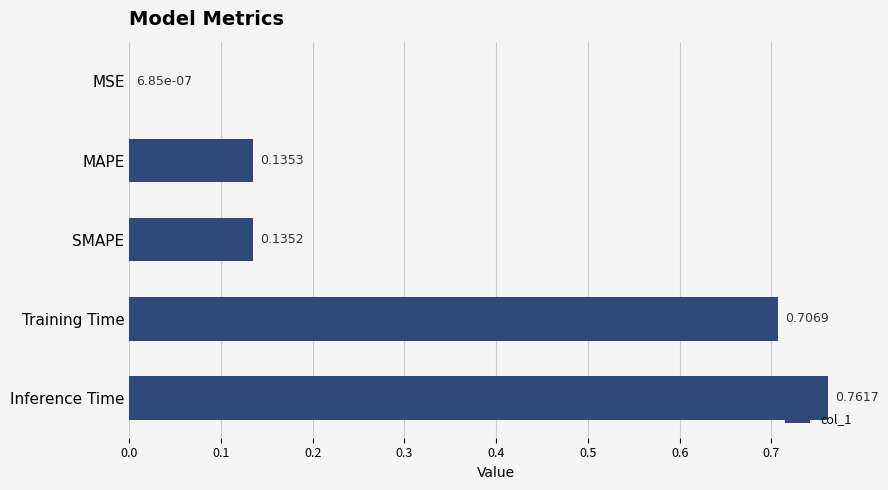

Does the chart contain stacked bars?

No